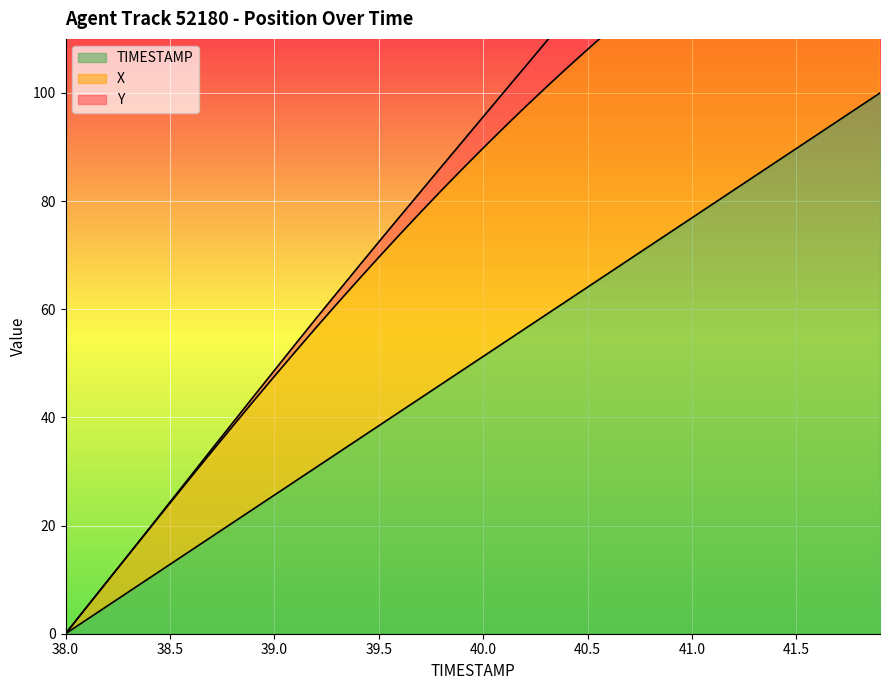

At which label does X first exceed 89?

40.0